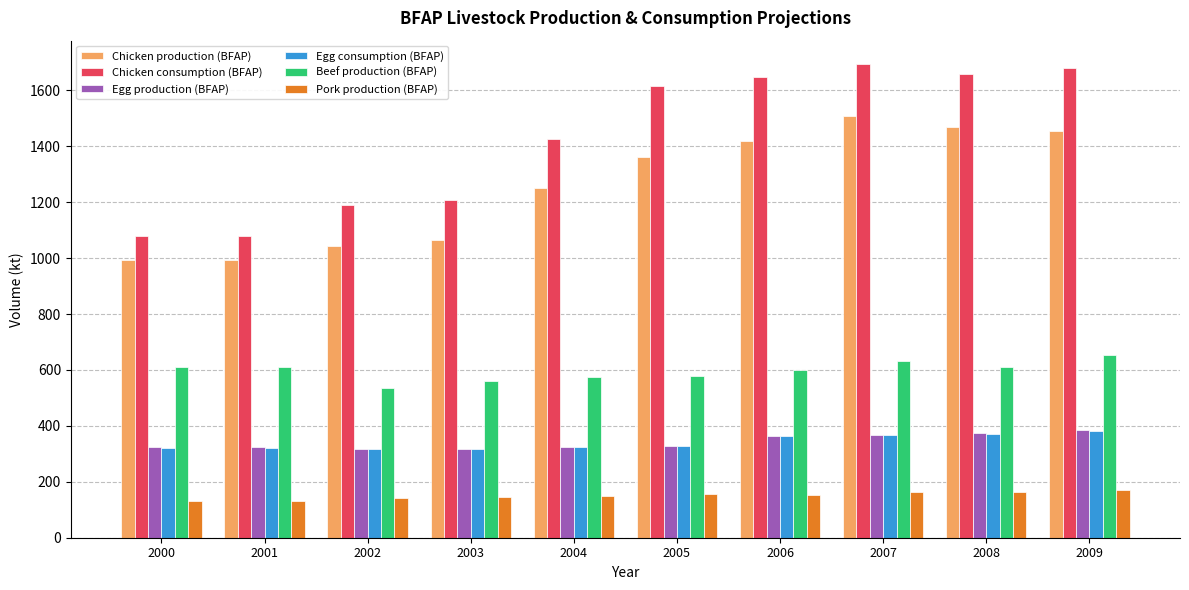

Between 2002 and 2006, which series saw the biggest shift?

Chicken consumption (BFAP)